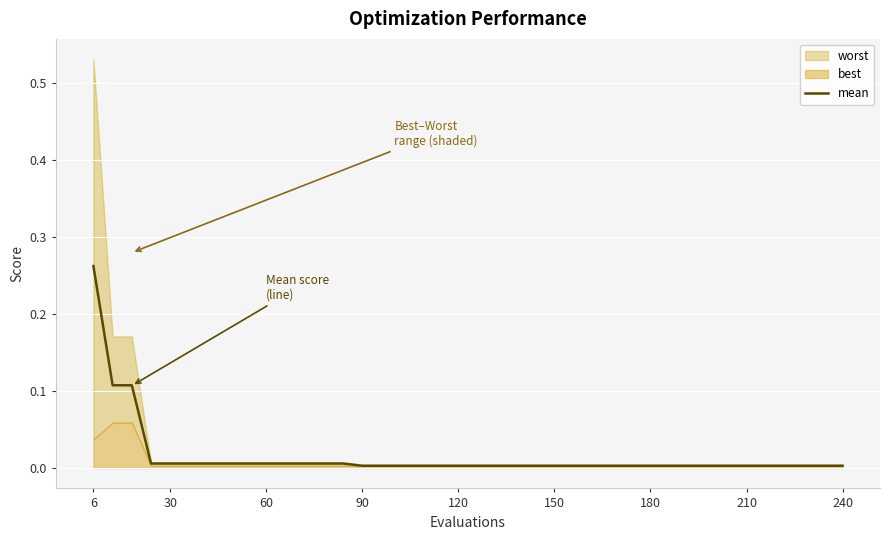

The chart shows a value of 0.0 at 38. True or false?

True